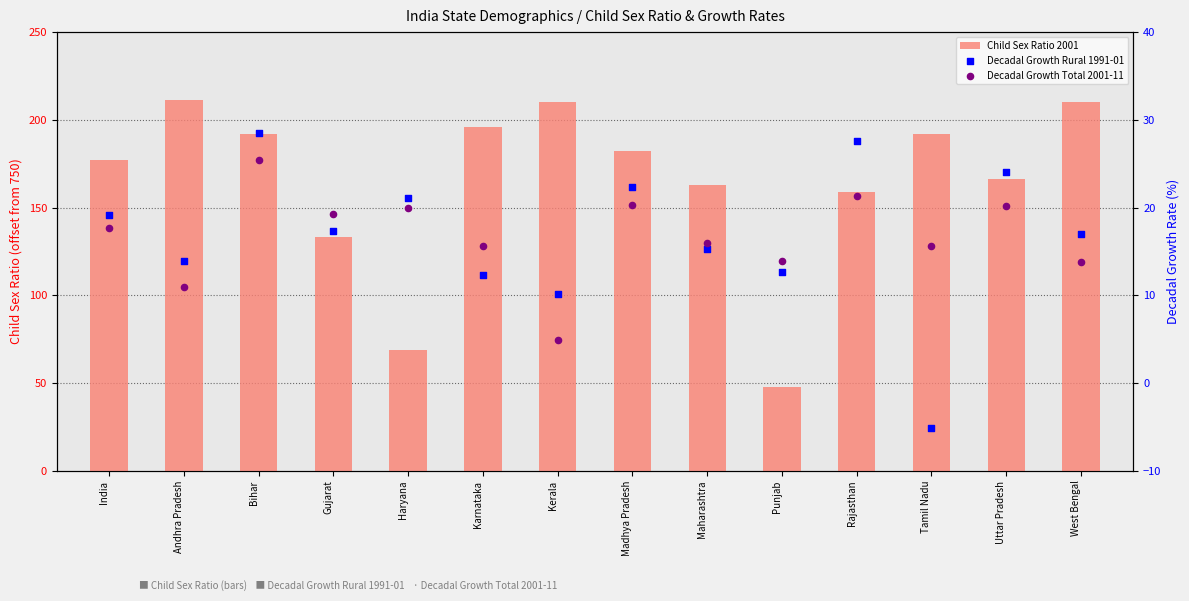

At which category is the sum across all series the highest?

Bihar